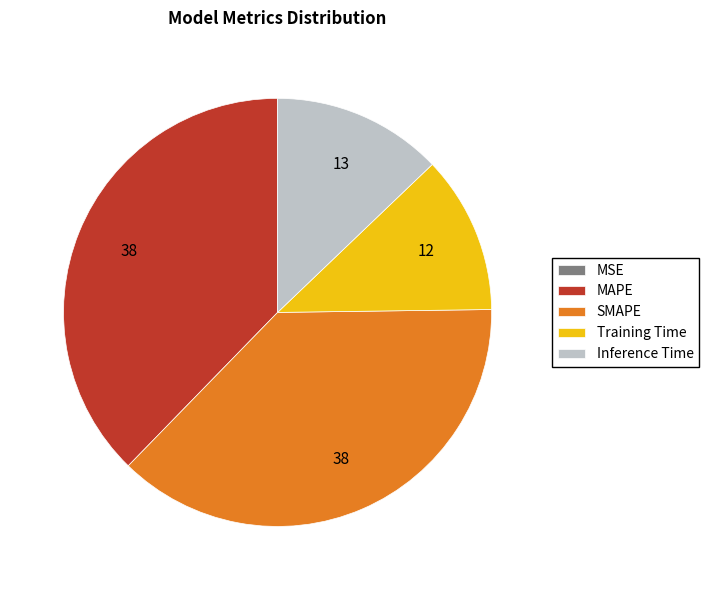

Is there any slice that represents more than half of the pie?

No